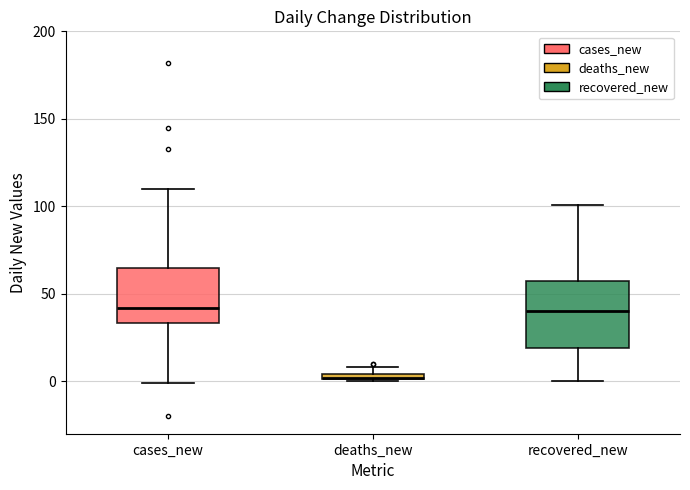

Comparing the boxes themselves (not the whiskers), which one is the tallest?

recovered_new